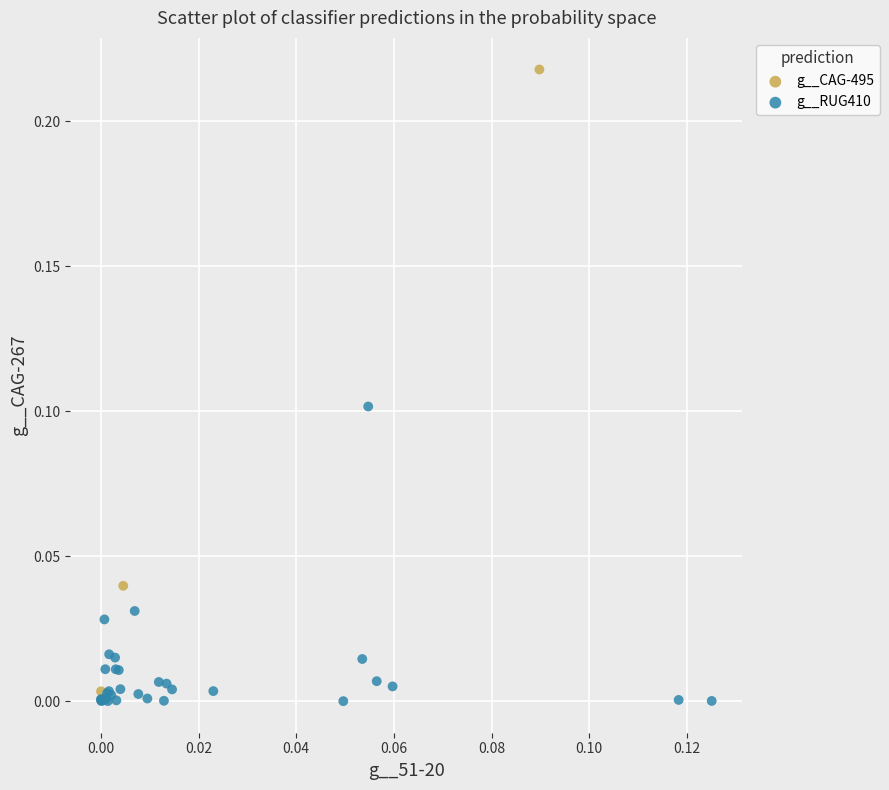

Which series reaches the maximum Y coordinate?

g__CAG-495